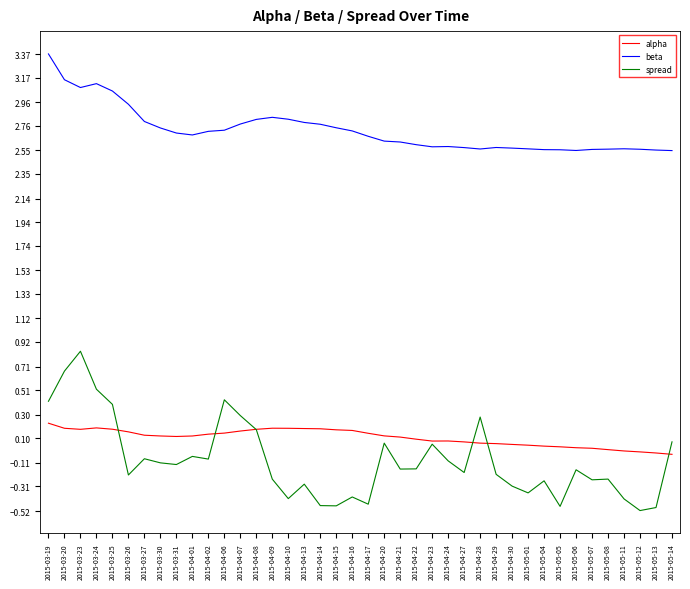

What position from the left is 2015-04-15?

19